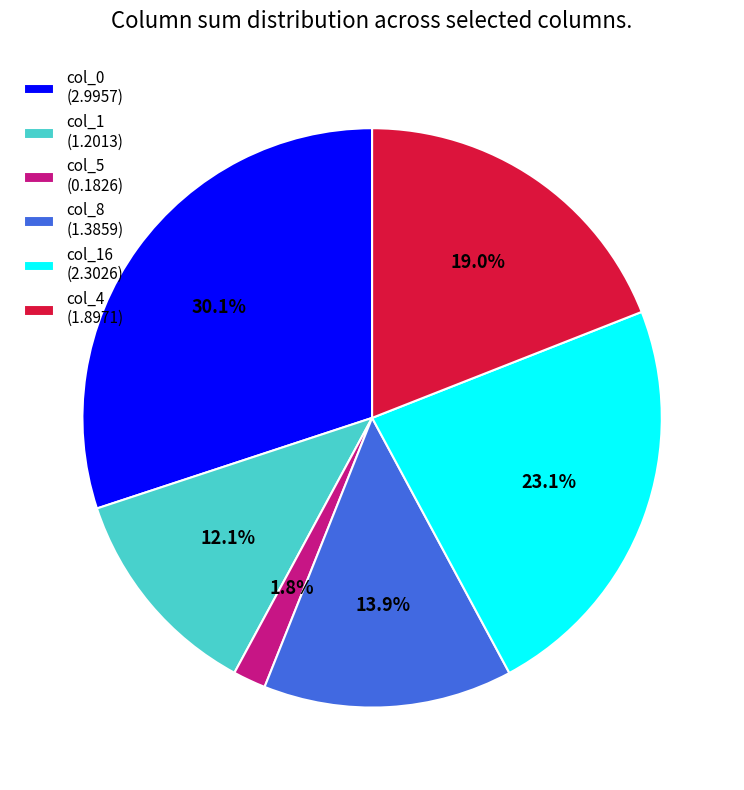

Approximately how many times larger is the value at col_4 (1.8971) compared to col_8 (1.3859)?

1.4